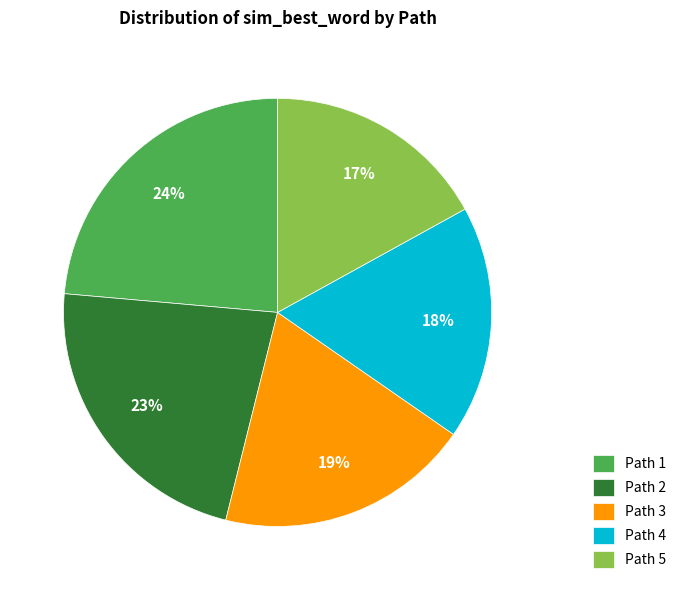

Combined, do Path 1 and Path 3 account for over 50%?

No